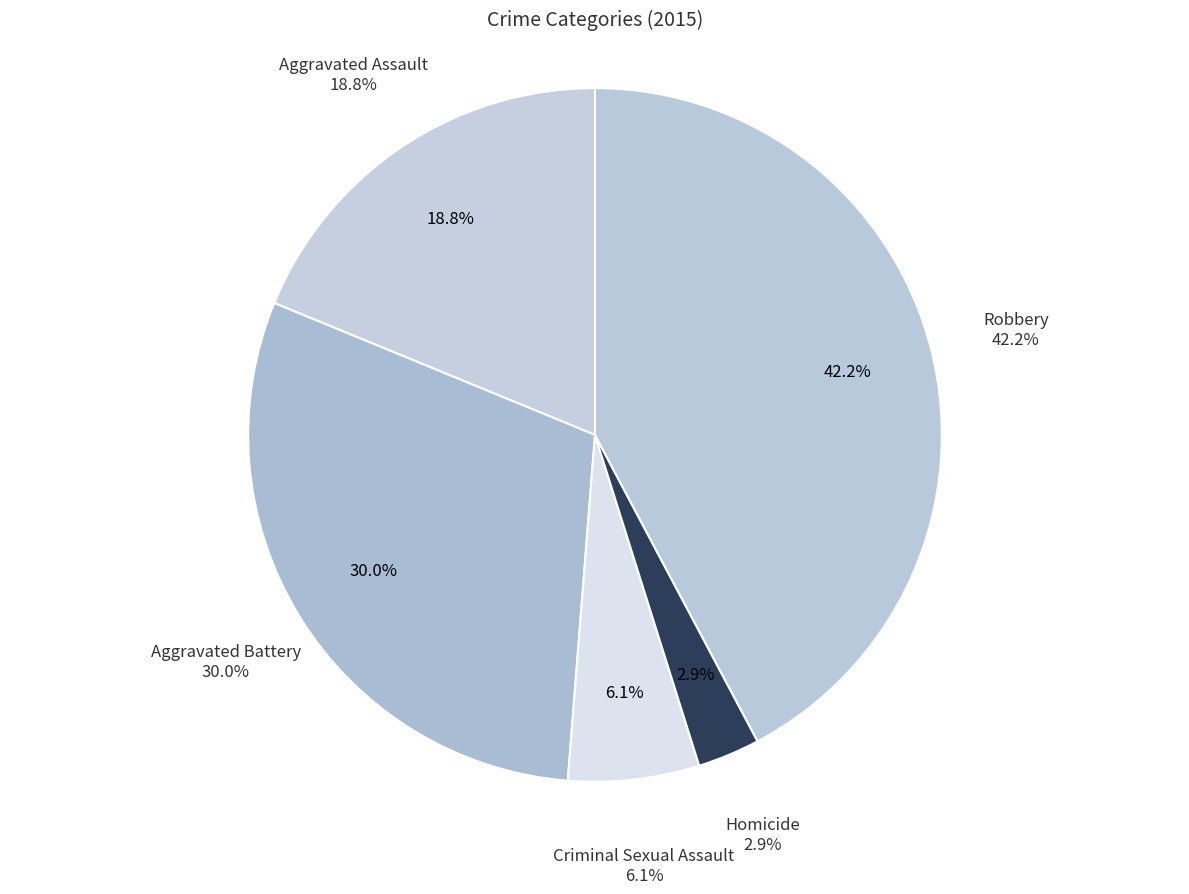

Which category has the smallest portion of the pie?

Homicide